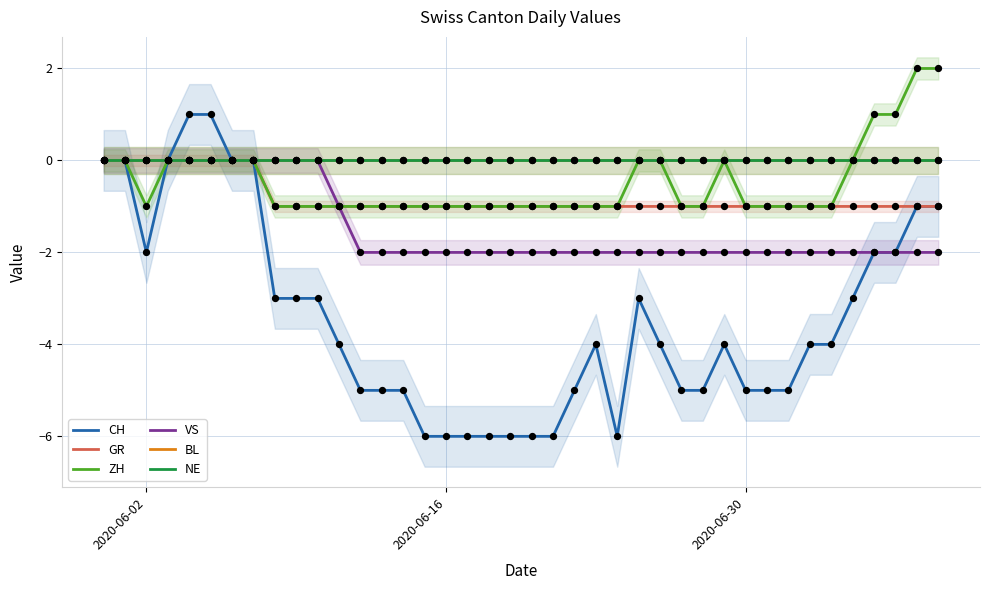

Which series contains the highest Y value?

ZH